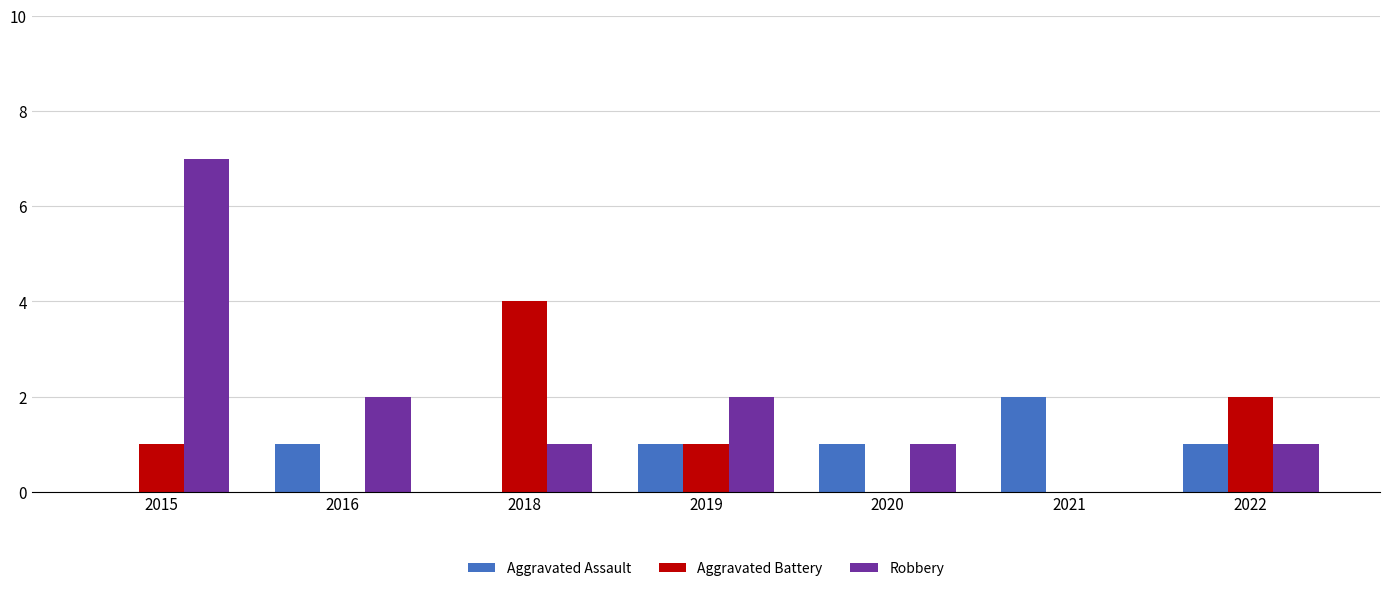

What is the difference between the Aggravated Assault values at 2020 and 2015?

1